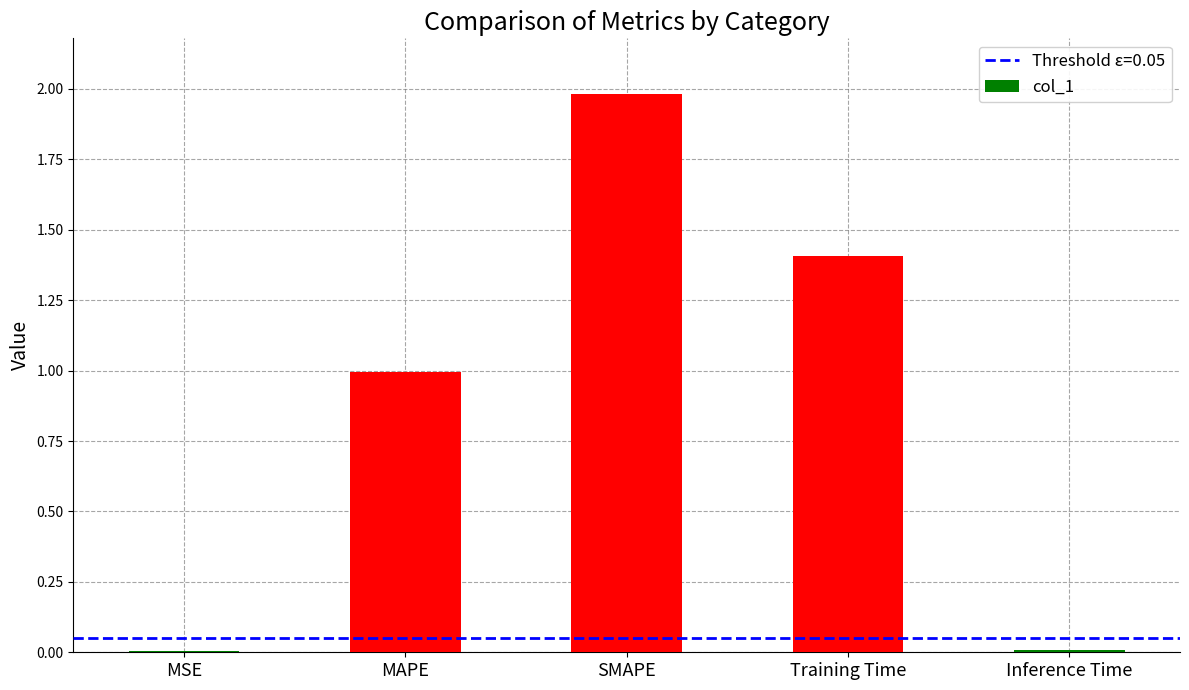

What is the average value?

0.9